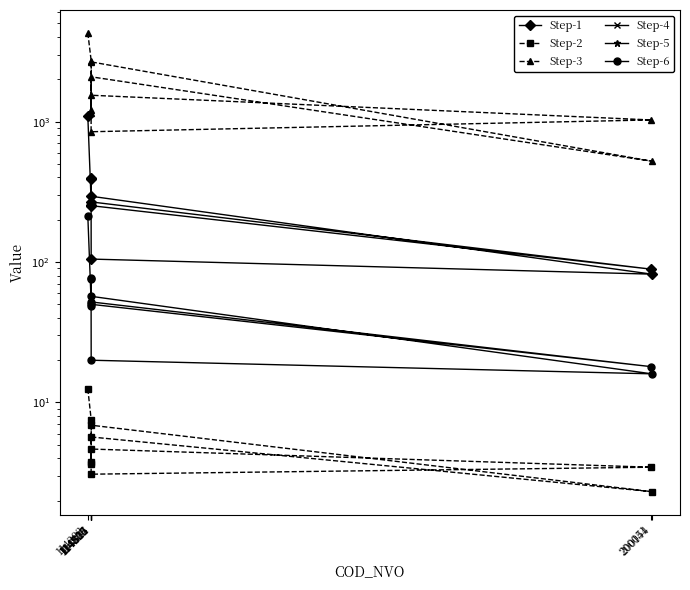

Which series has the widest spread of values?

Step-3